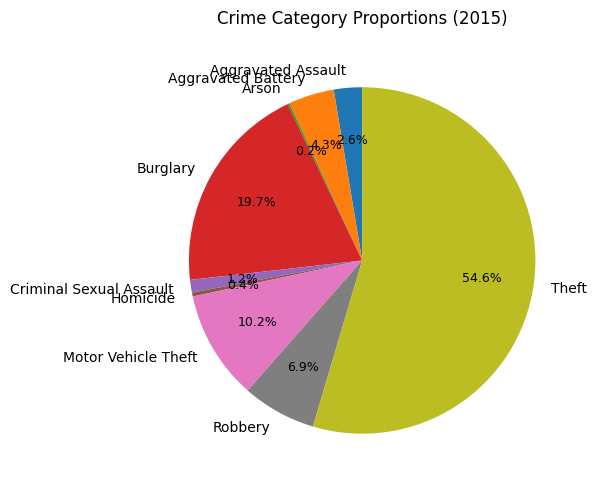

To the nearest percent, what is the average slice percentage?

11%